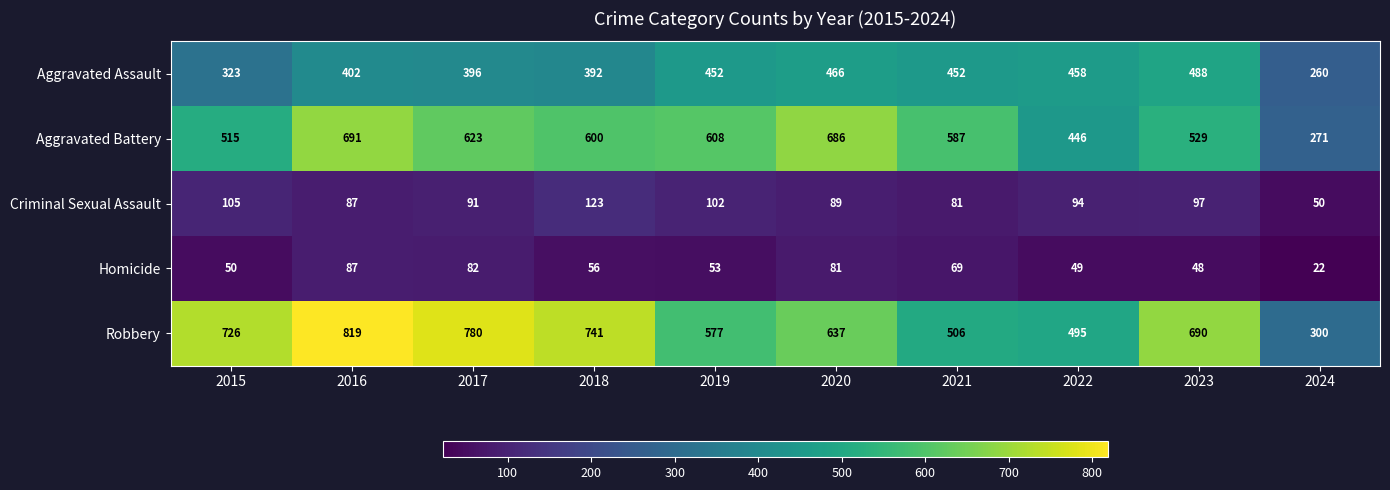

Is it true that Aggravated Assault equals 115 at 2018?

False